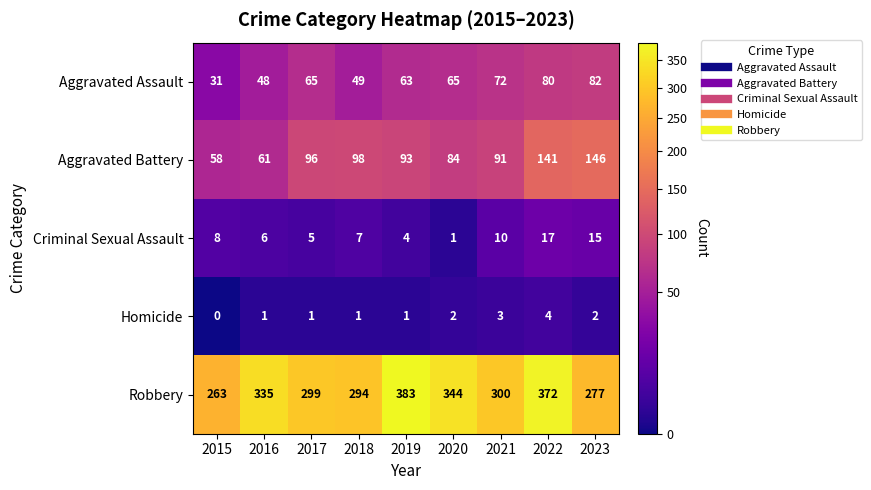

True or false: Aggravated Battery has a value of 146 at 2023.

True